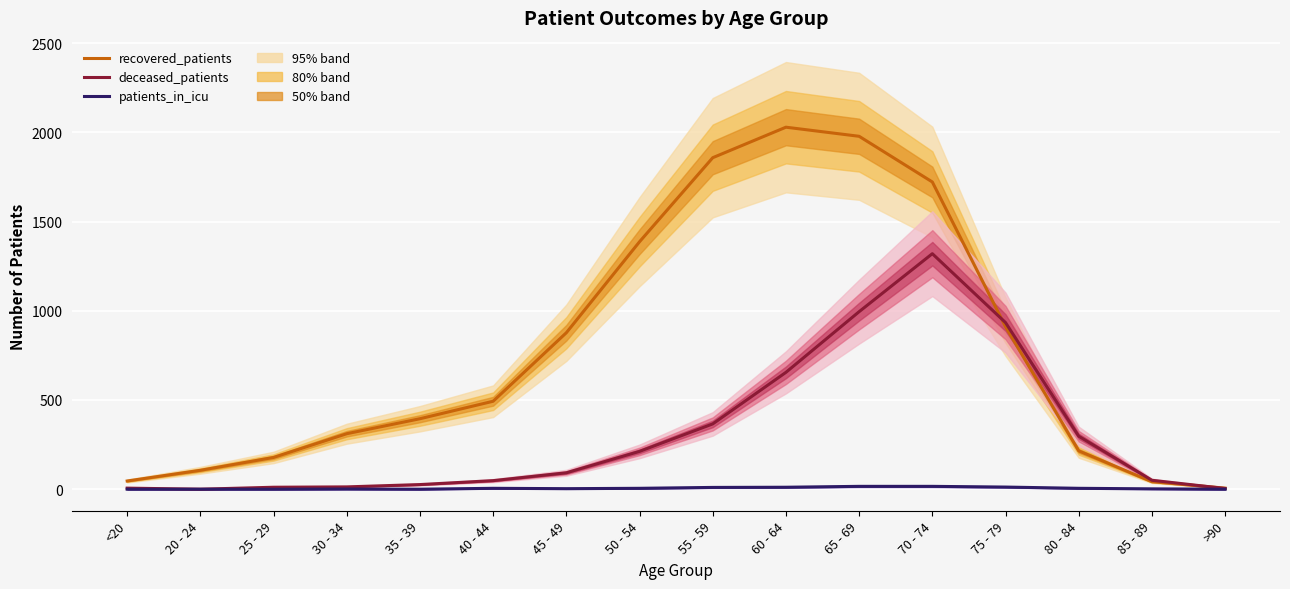

True or false: deceased_patients has a value of 287 at 70 - 74.

False